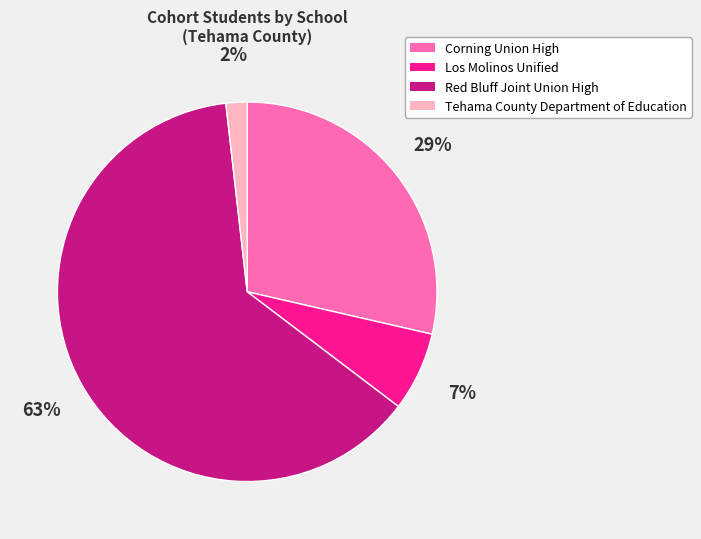

Does Tehama County Department of Education represent more than half of the total?

No